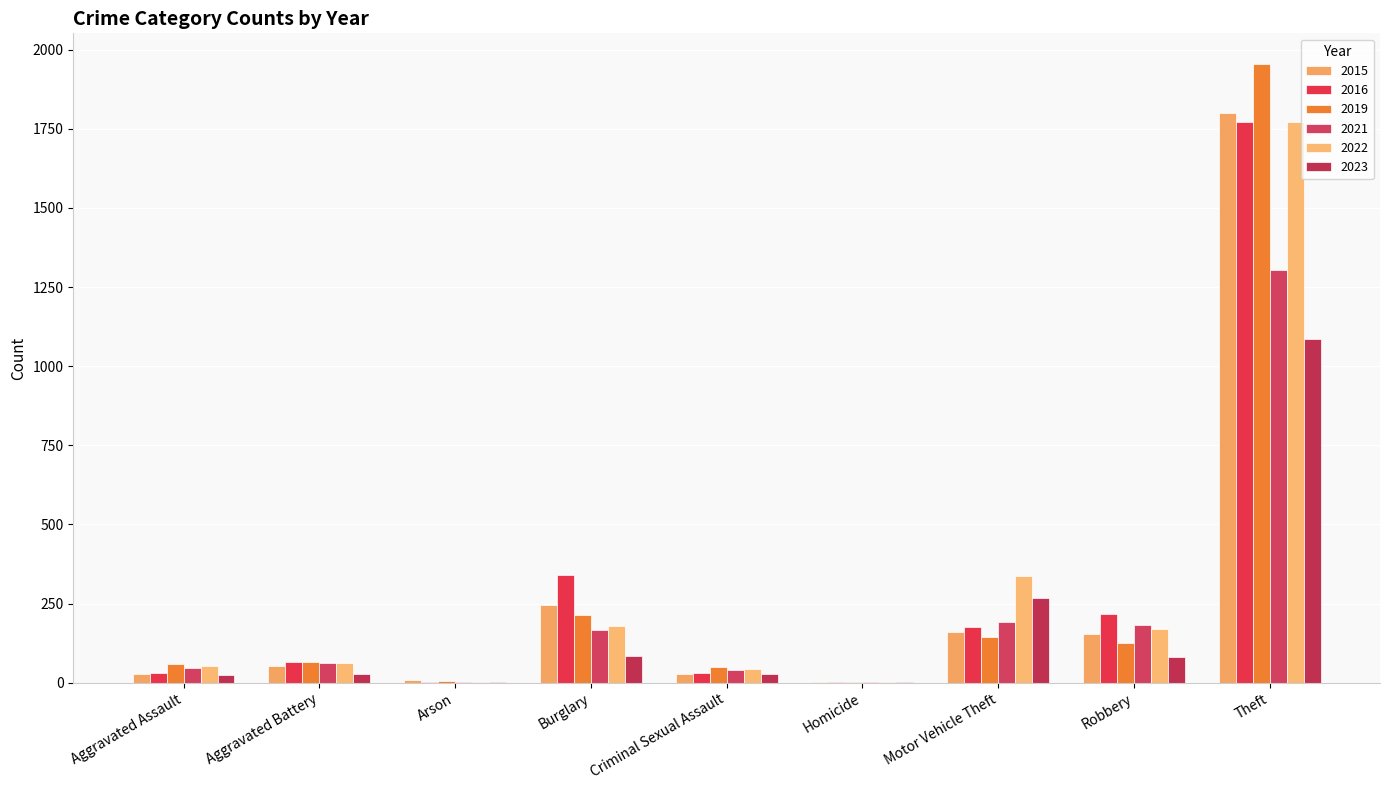

Are the bars horizontal?

No